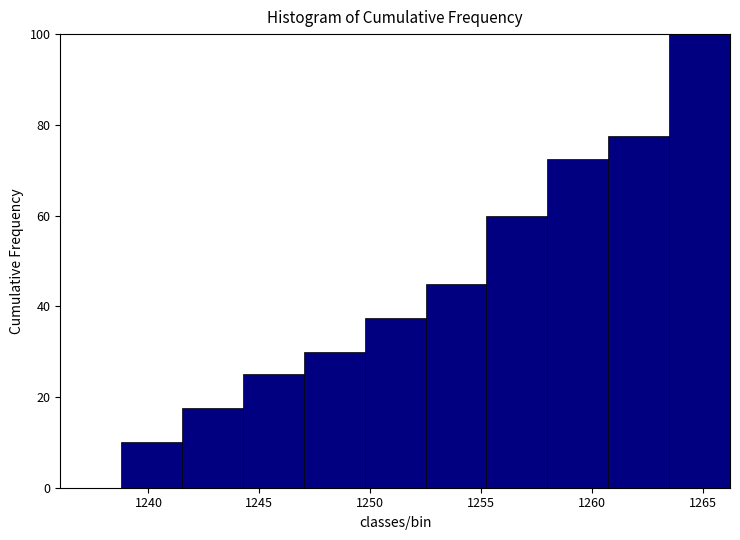

Which range on the x-axis has the tallest bar?

1263.5 to 1266.0